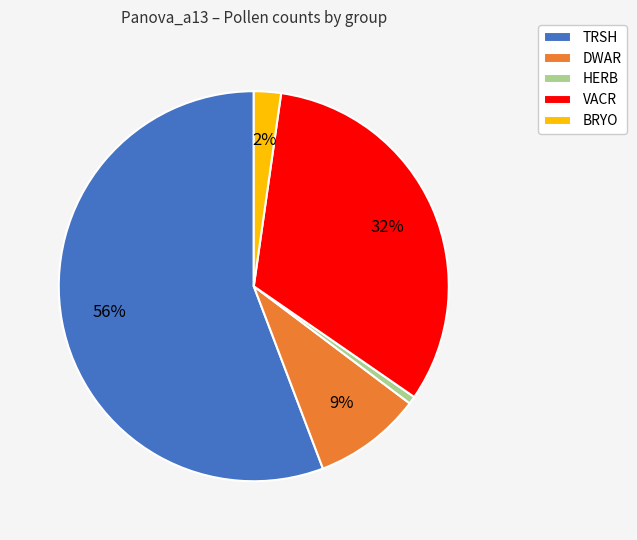

How many segments does this pie chart have?

5